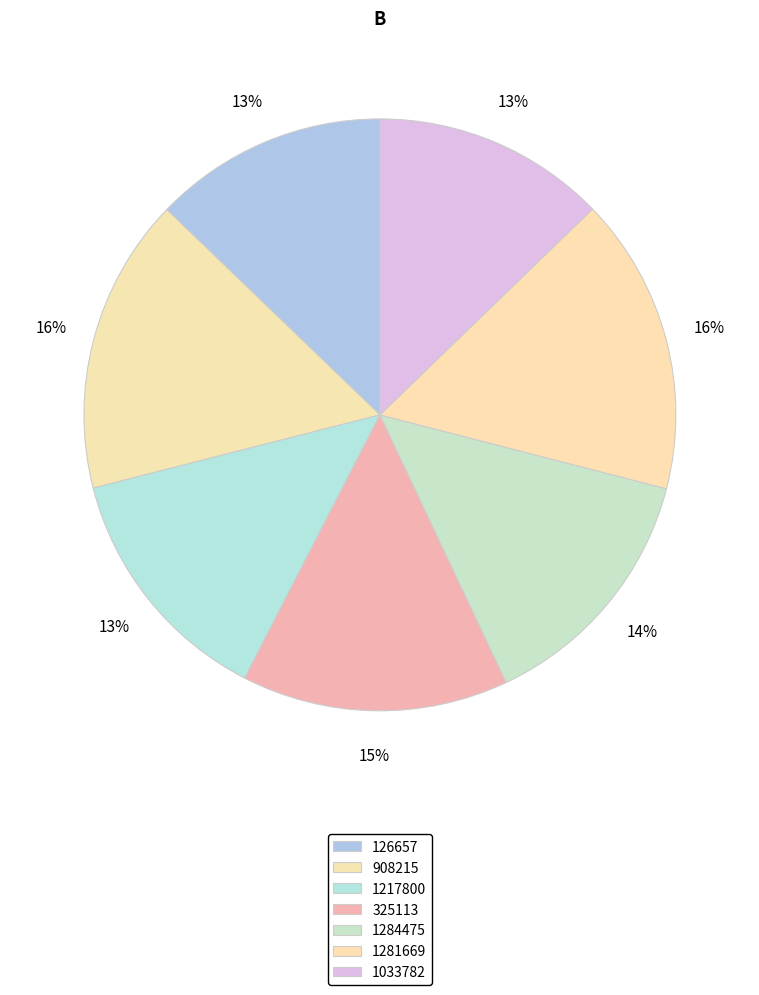

To the nearest percent, what percentage of the pie is 1284475?

14%